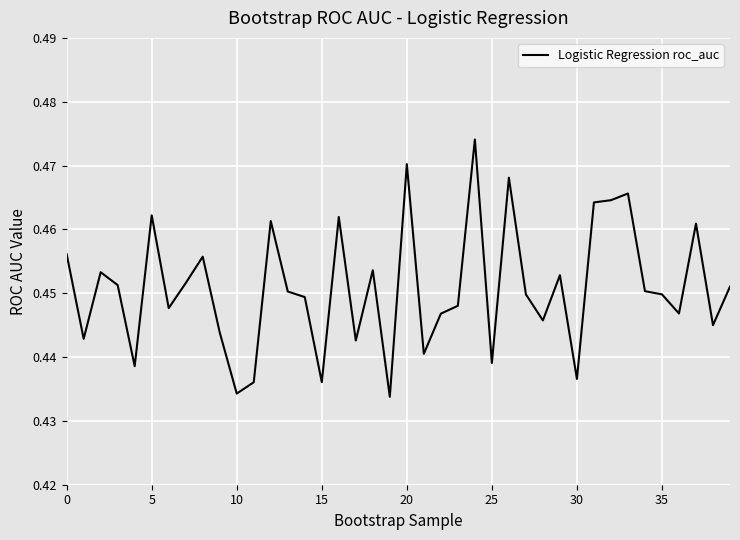

Count the values in the range 0 to 1.

40